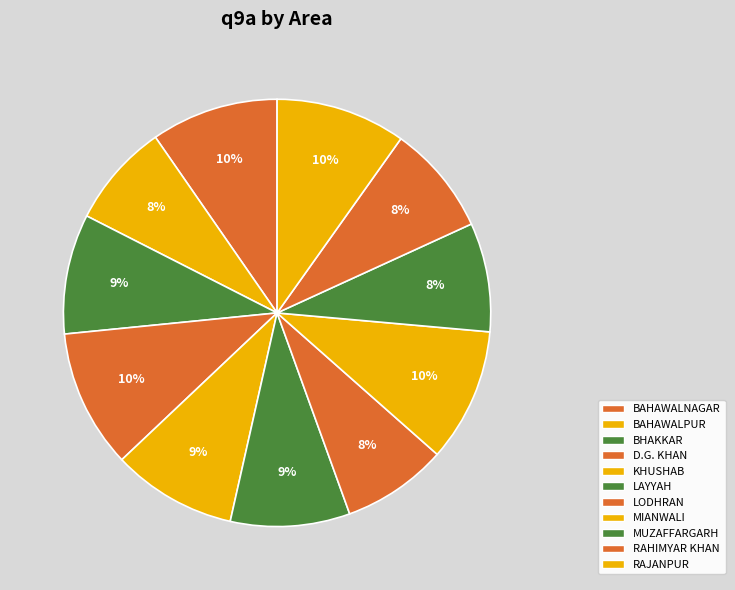

To the nearest percent, what portion does D.G. KHAN represent?

10%